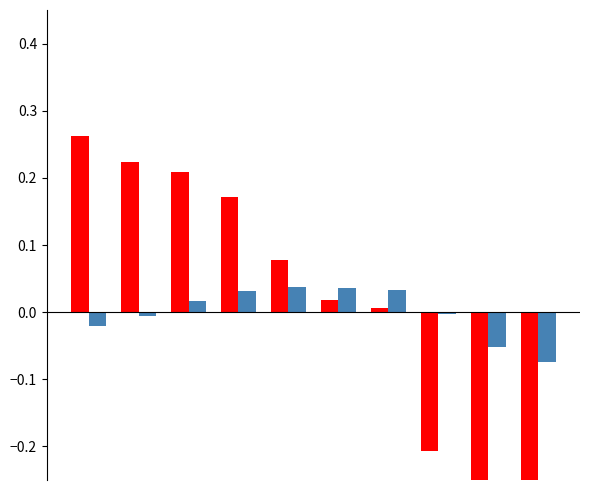

What is the minimum value shown in the chart?

-0.4